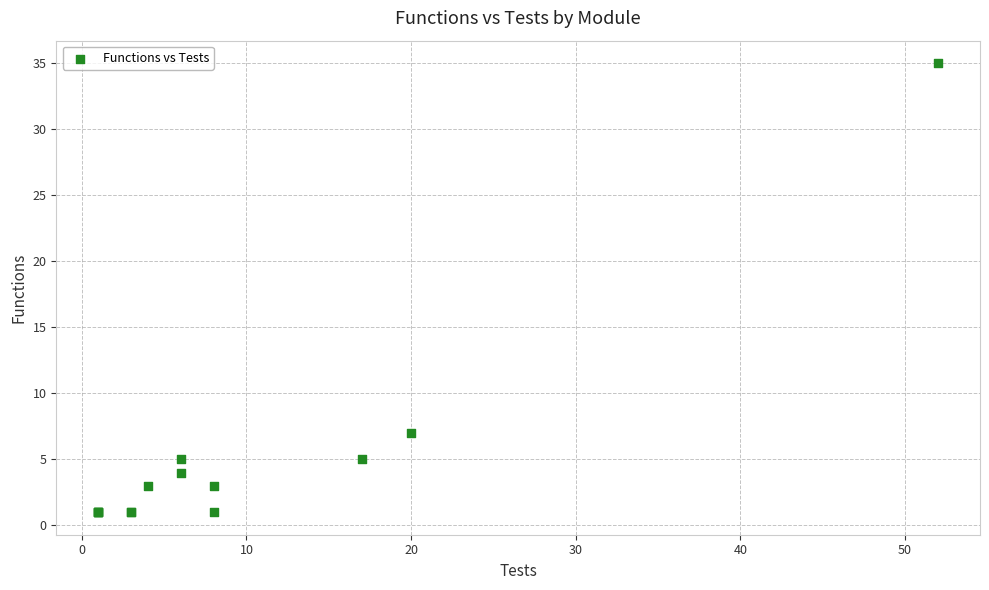

What Y value in the scatter plot is closest to 18?

7